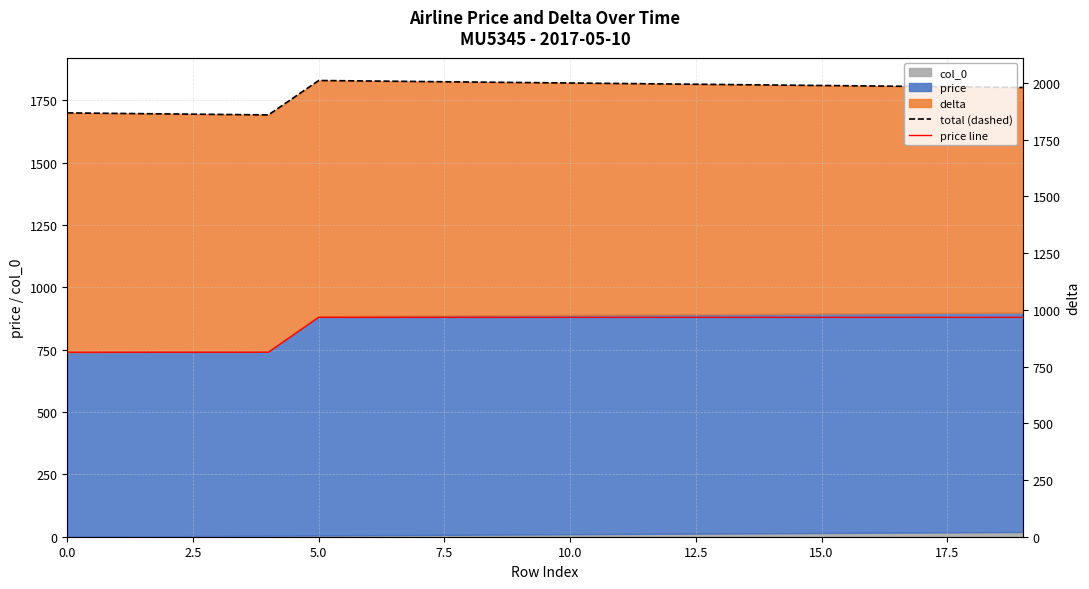

What is the difference between the maximum and minimum values in the price line series?

140